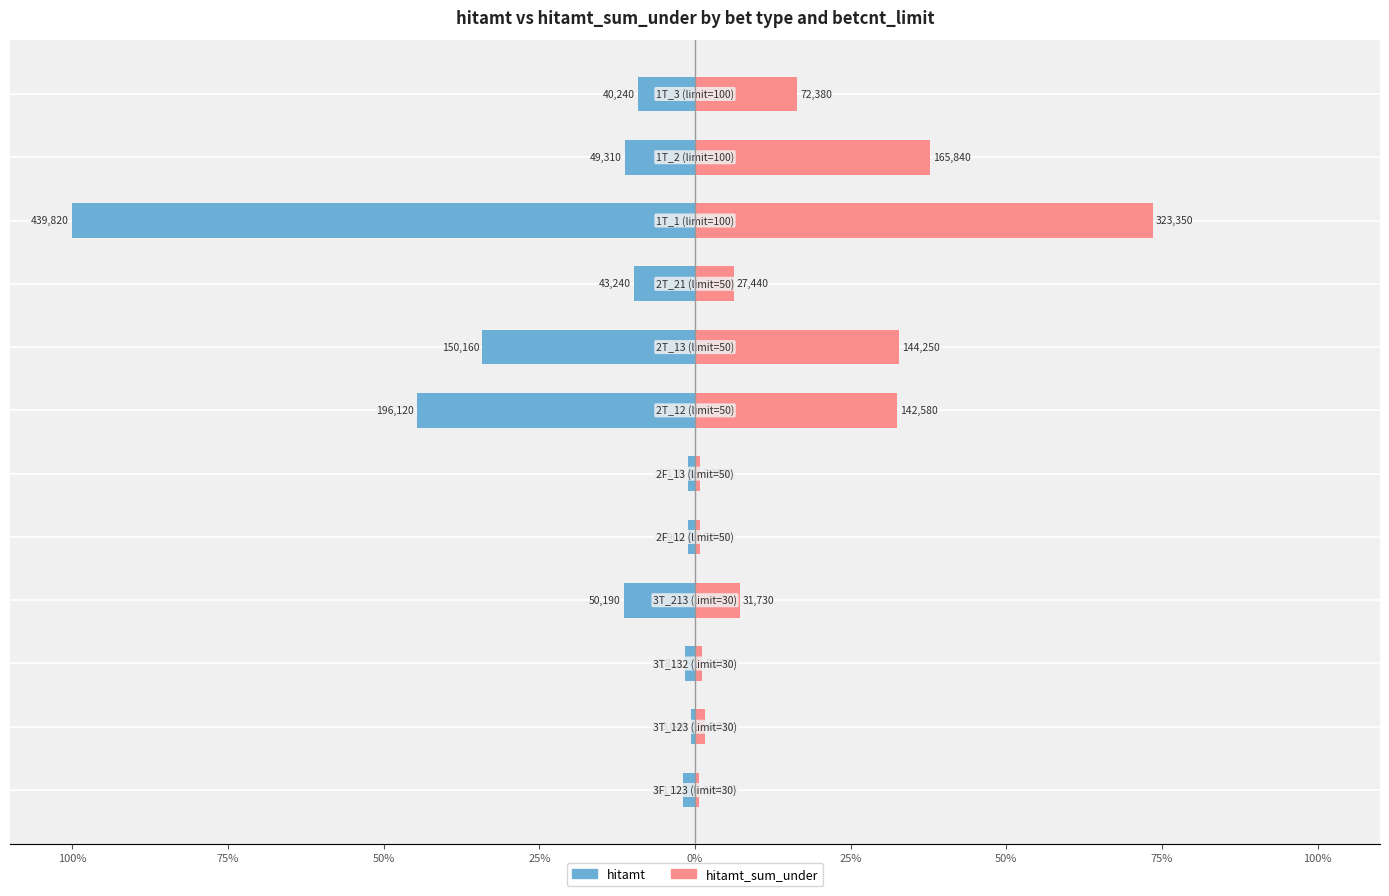

The hitamt_sum_under series shows 10.1 at 50%. True or false?

False